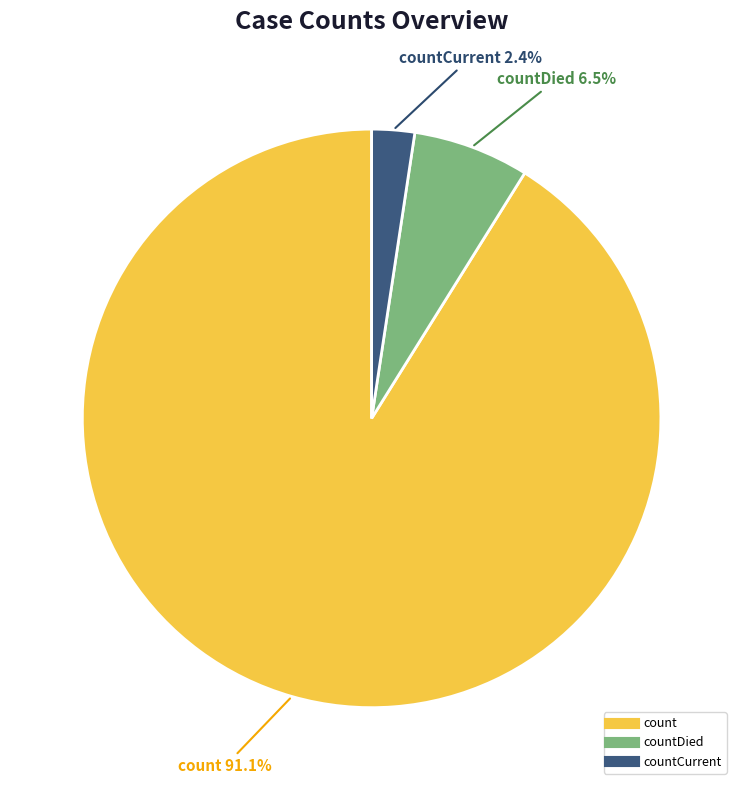

Does any single category account for the majority?

Yes